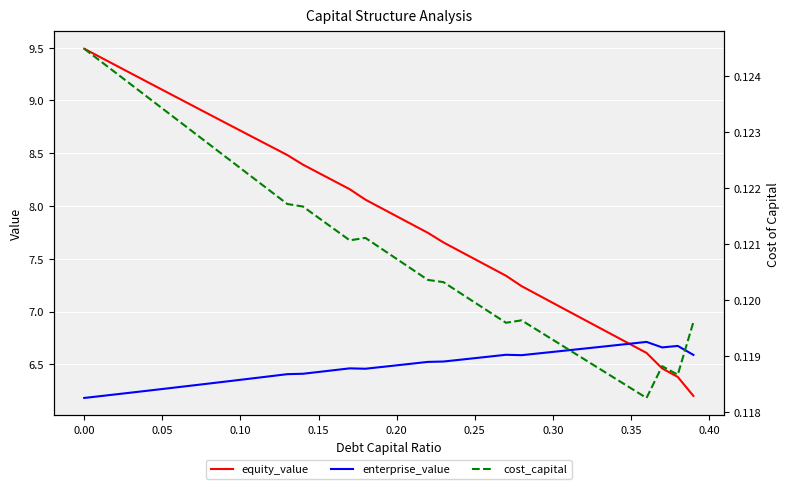

Reading left to right, list all the values displayed in this chart.

equity_value: 9.5	9.4	9.3	9.3	9.2	9.1	9.0	8.9	8.9	8.8	8.7	8.6	8.6	8.5	8.4	8.3	8.2	8.2	8.1	8.0	7.9	7.8	7.7	7.7	7.6	7.5	7.4	7.3	7.2	7.2	7.1	7.0	6.9	6.8	6.8	6.7	6.6	6.5	6.4	6.2
enterprise_value: 6.2	6.2	6.2	6.2	6.2	6.3	6.3	6.3	6.3	6.3	6.4	6.4	6.4	6.4	6.4	6.4	6.4	6.5	6.5	6.5	6.5	6.5	6.5	6.5	6.5	6.6	6.6	6.6	6.6	6.6	6.6	6.6	6.6	6.7	6.7	6.7	6.7	6.7	6.7	6.6
cost_capital: 0.1	0.1	0.1	0.1	0.1	0.1	0.1	0.1	0.1	0.1	0.1	0.1	0.1	0.1	0.1	0.1	0.1	0.1	0.1	0.1	0.1	0.1	0.1	0.1	0.1	0.1	0.1	0.1	0.1	0.1	0.1	0.1	0.1	0.1	0.1	0.1	0.1	0.1	0.1	0.1